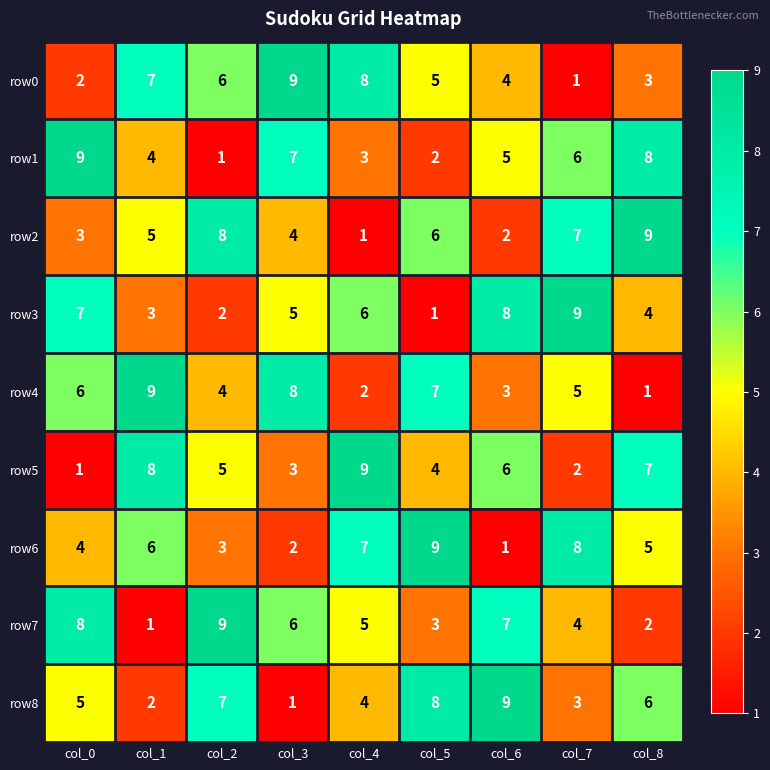

Rank the categories by row3 value from lowest to highest.

col_5, col_2, col_1, col_8, col_3, col_4, col_0, col_6, col_7